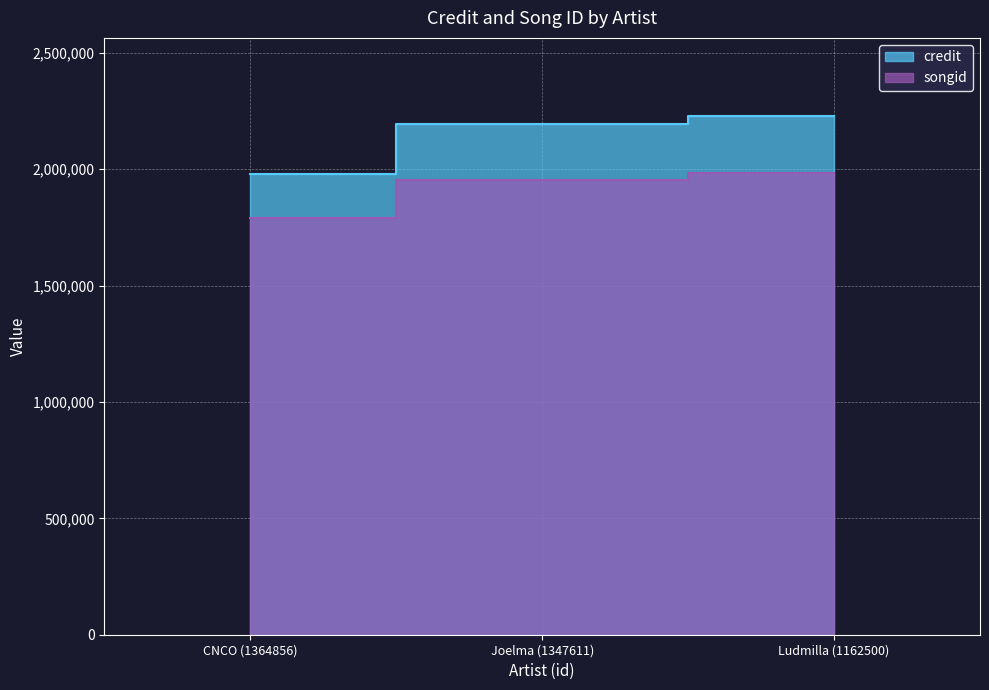

What is the maximum value for credit?

2230018